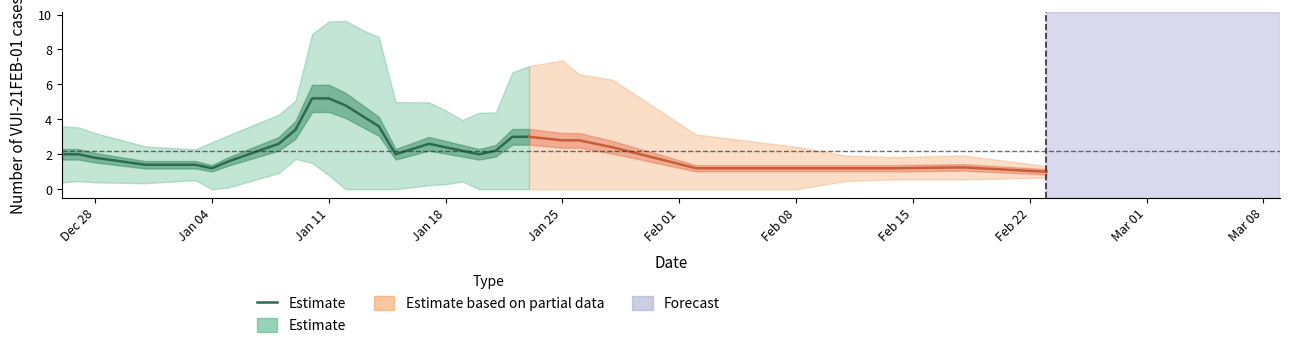

How many values exceed 2?

13